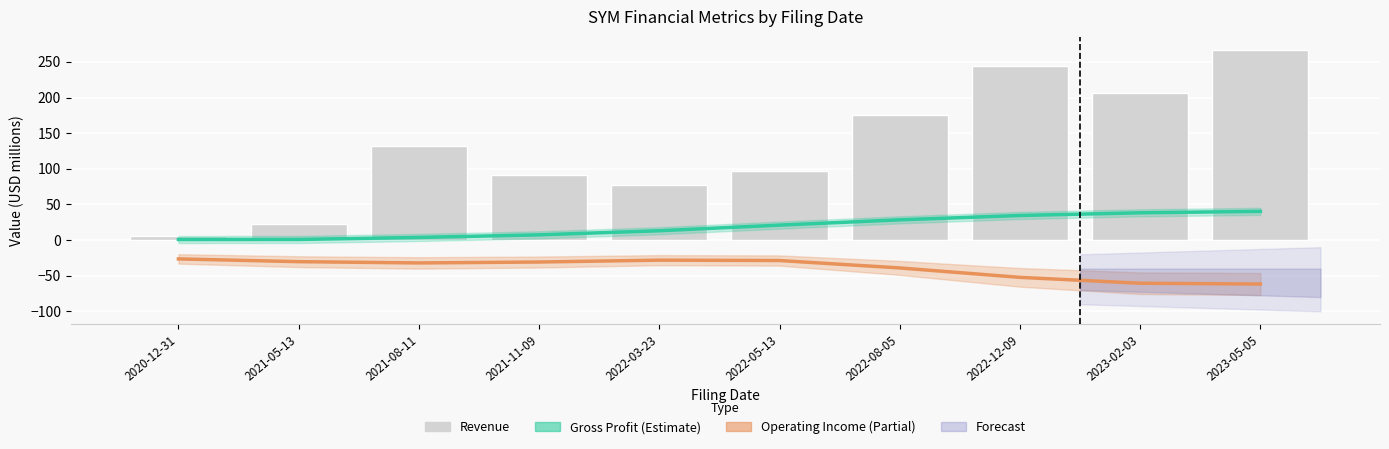

The Gross Profit series shows 18.8 at 2022-08-05. True or false?

False